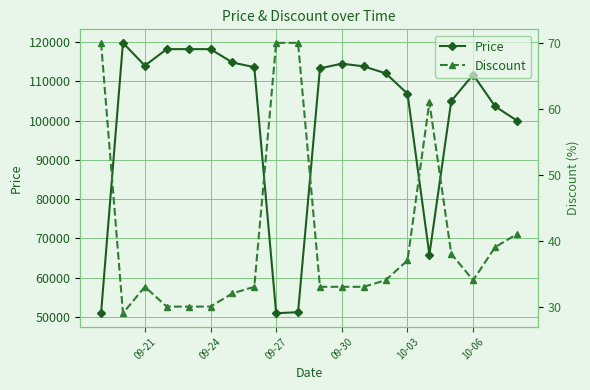

What is the minimum value for Discount?

29